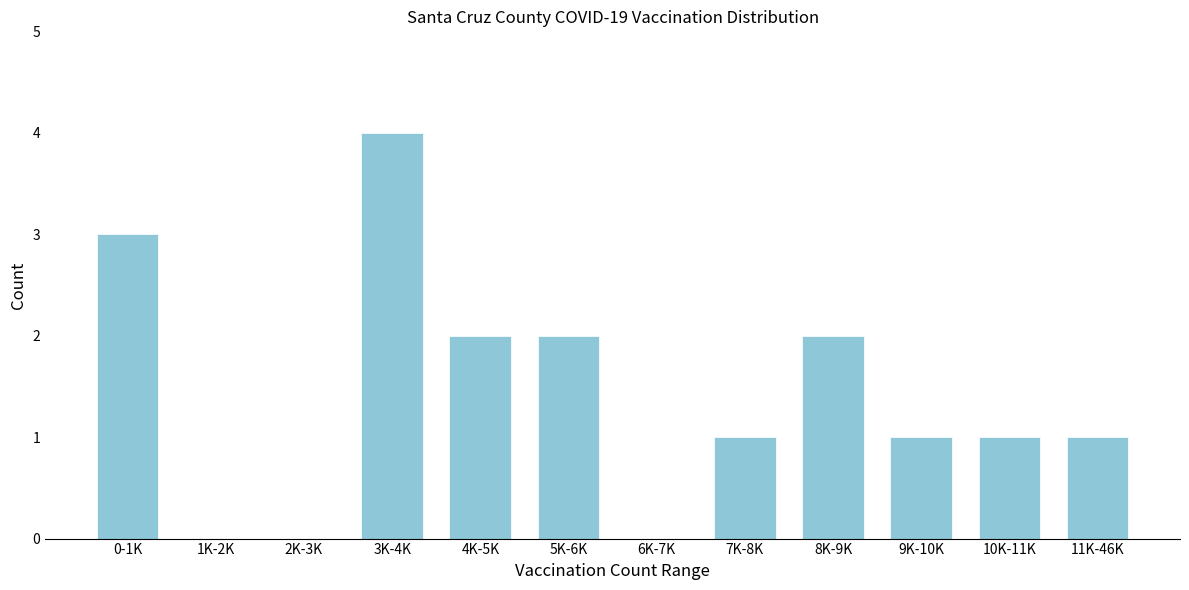

Reading right to left, extract all data points from this chart.

11K-46K=1	10K-11K=1	9K-10K=1	8K-9K=2	7K-8K=1	6K-7K=0	5K-6K=2	4K-5K=2	3K-4K=4	2K-3K=0	1K-2K=0	0-1K=3